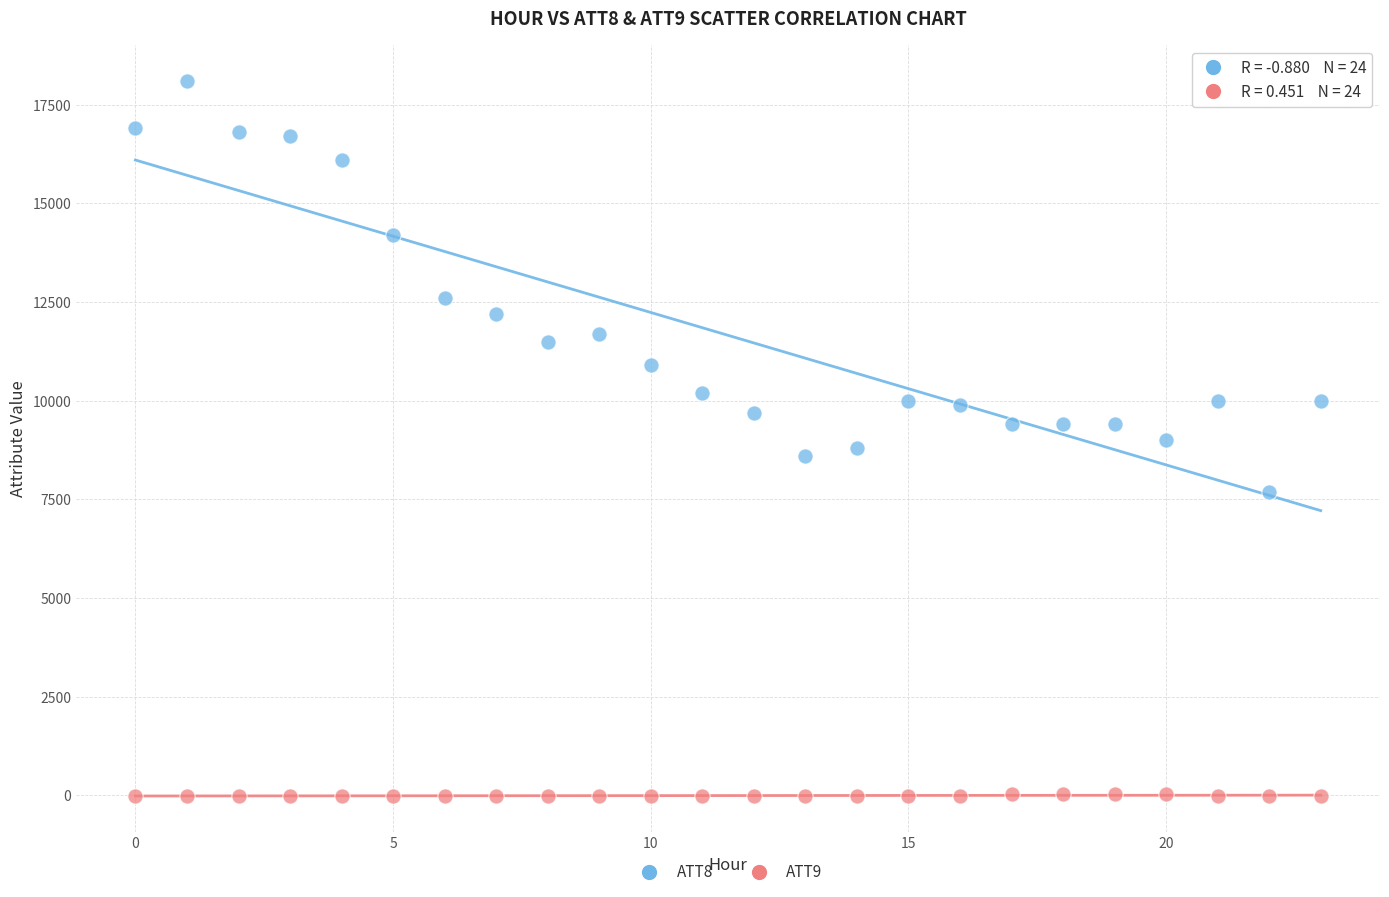

Which series contains the highest Y value?

ATT8